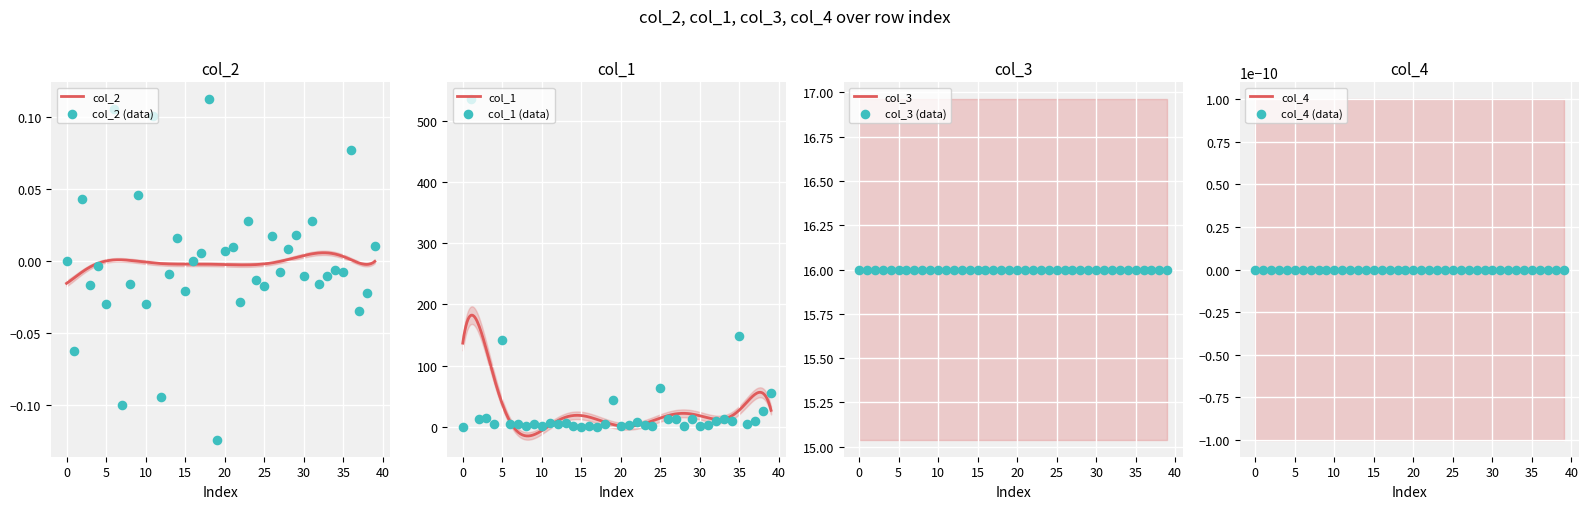

Which series has the largest total across all categories?

col_1